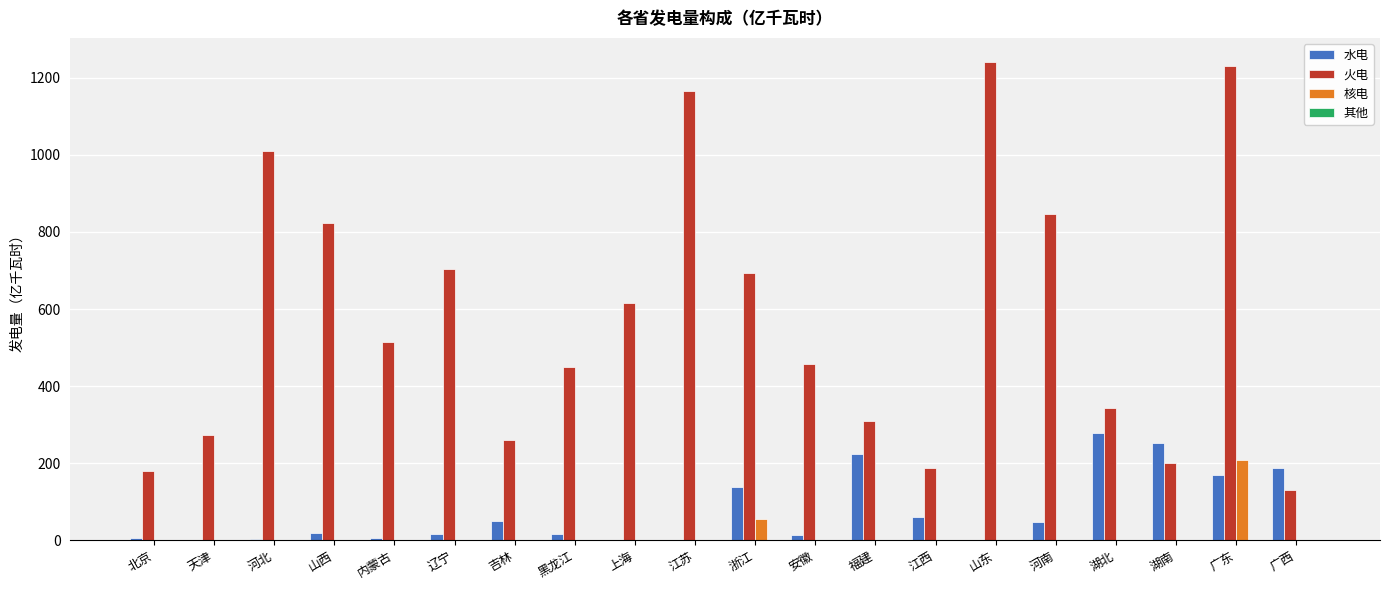

Which series has the largest total across all categories?

火电